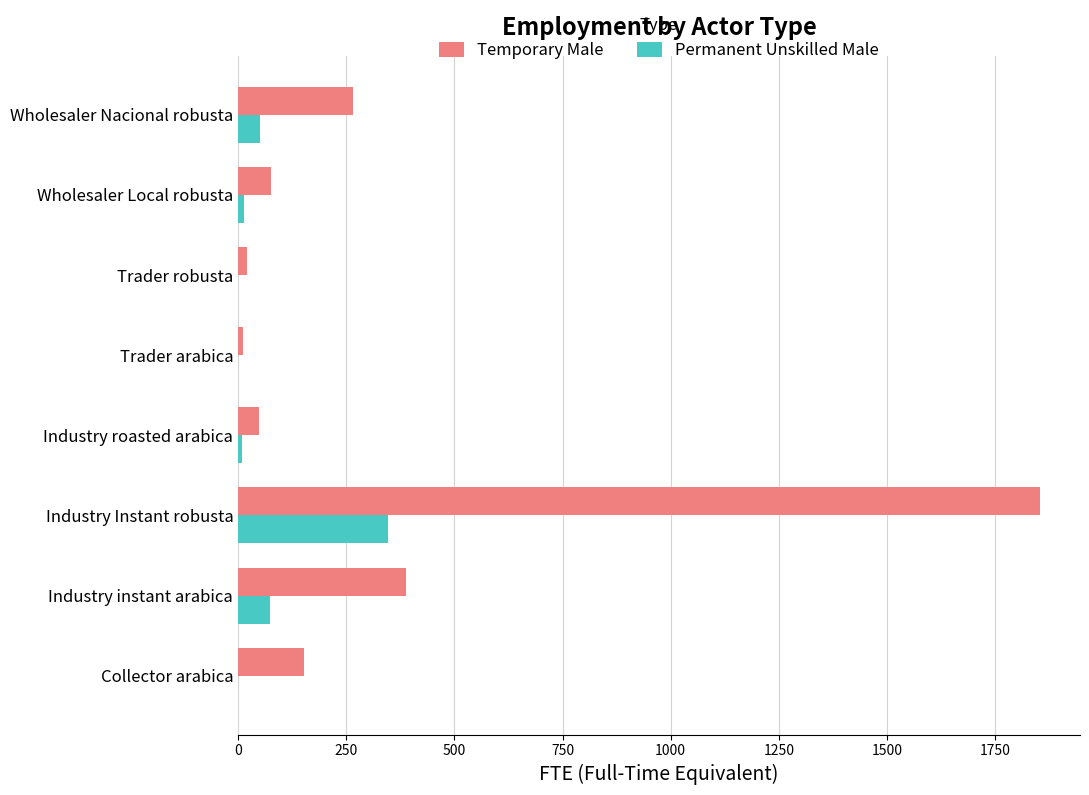

What is the sum of all Temporary Male values?

2819.7